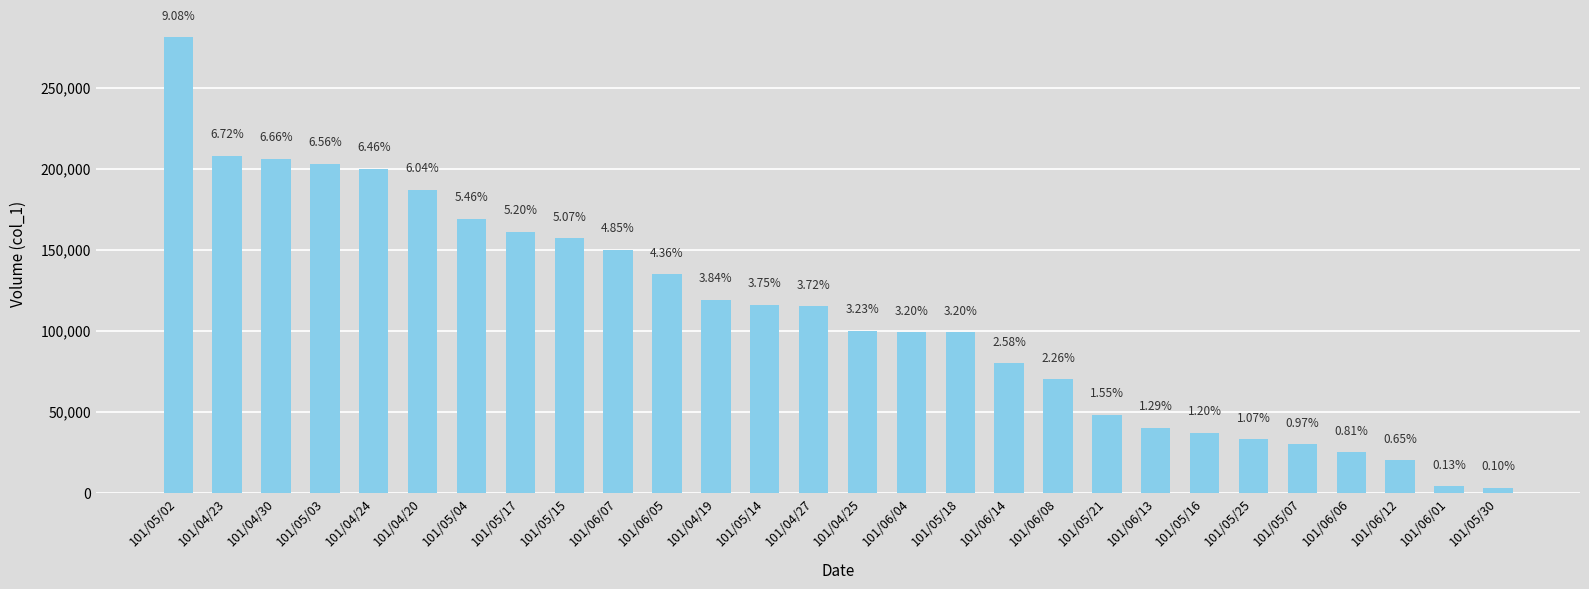

What is the sum of the values at 101/05/03 and 101/05/14?

319000